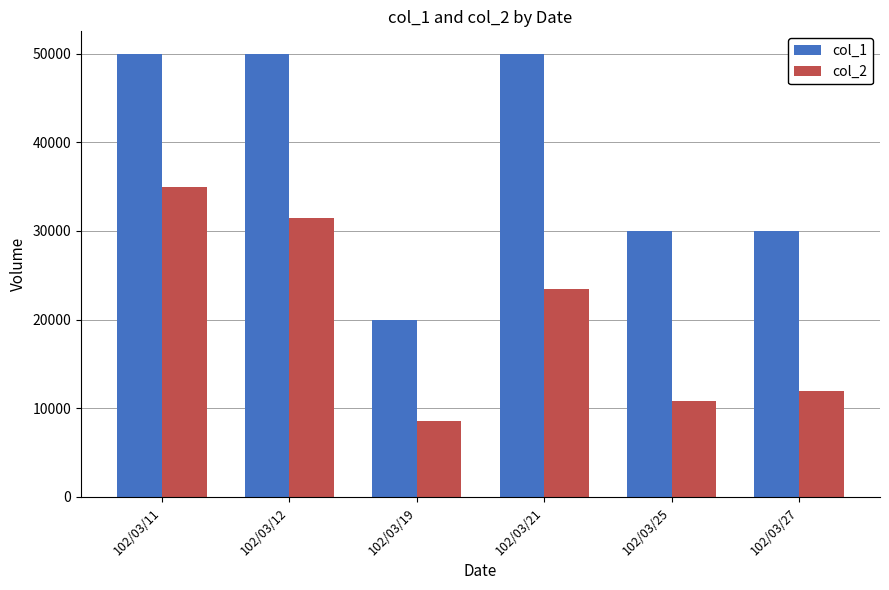

What is the average value of the col_1 series?

38333